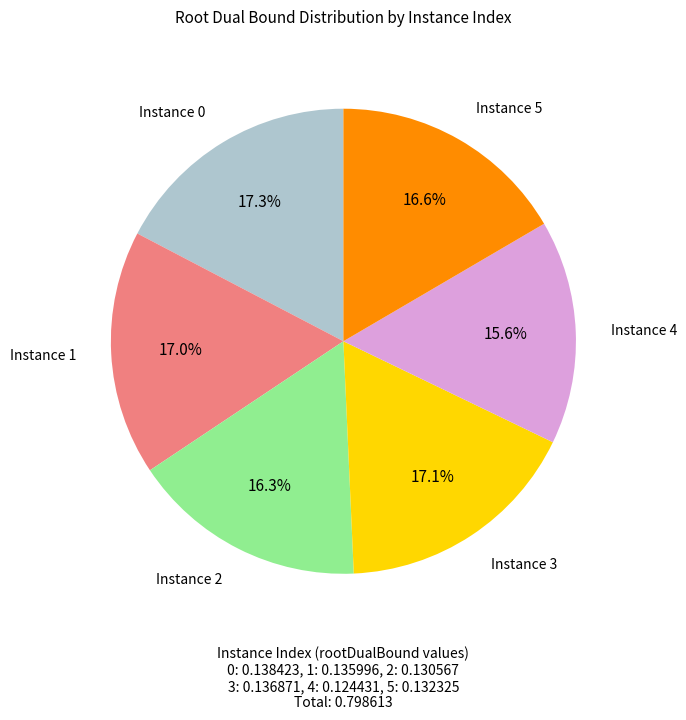

To the nearest percent, what is the average slice percentage?

17%